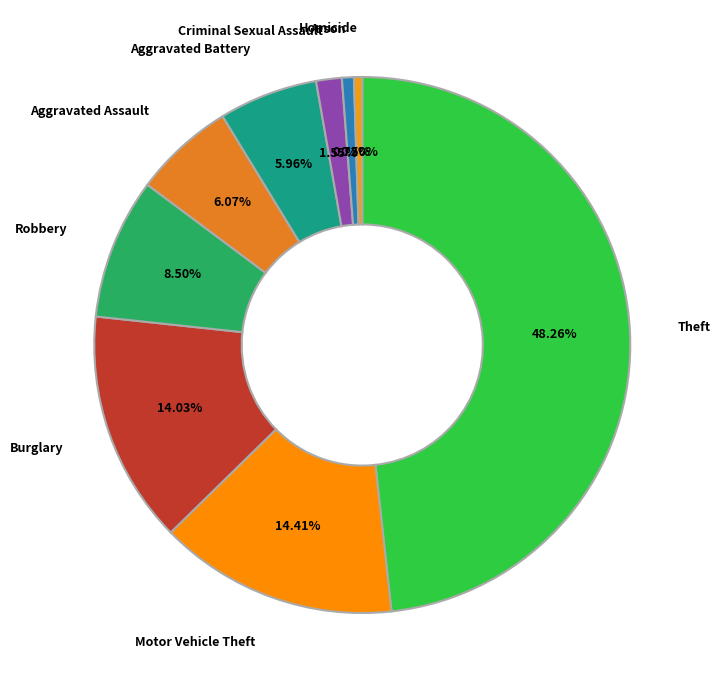

Do Criminal Sexual Assault and Arson together represent more than half of the pie?

No